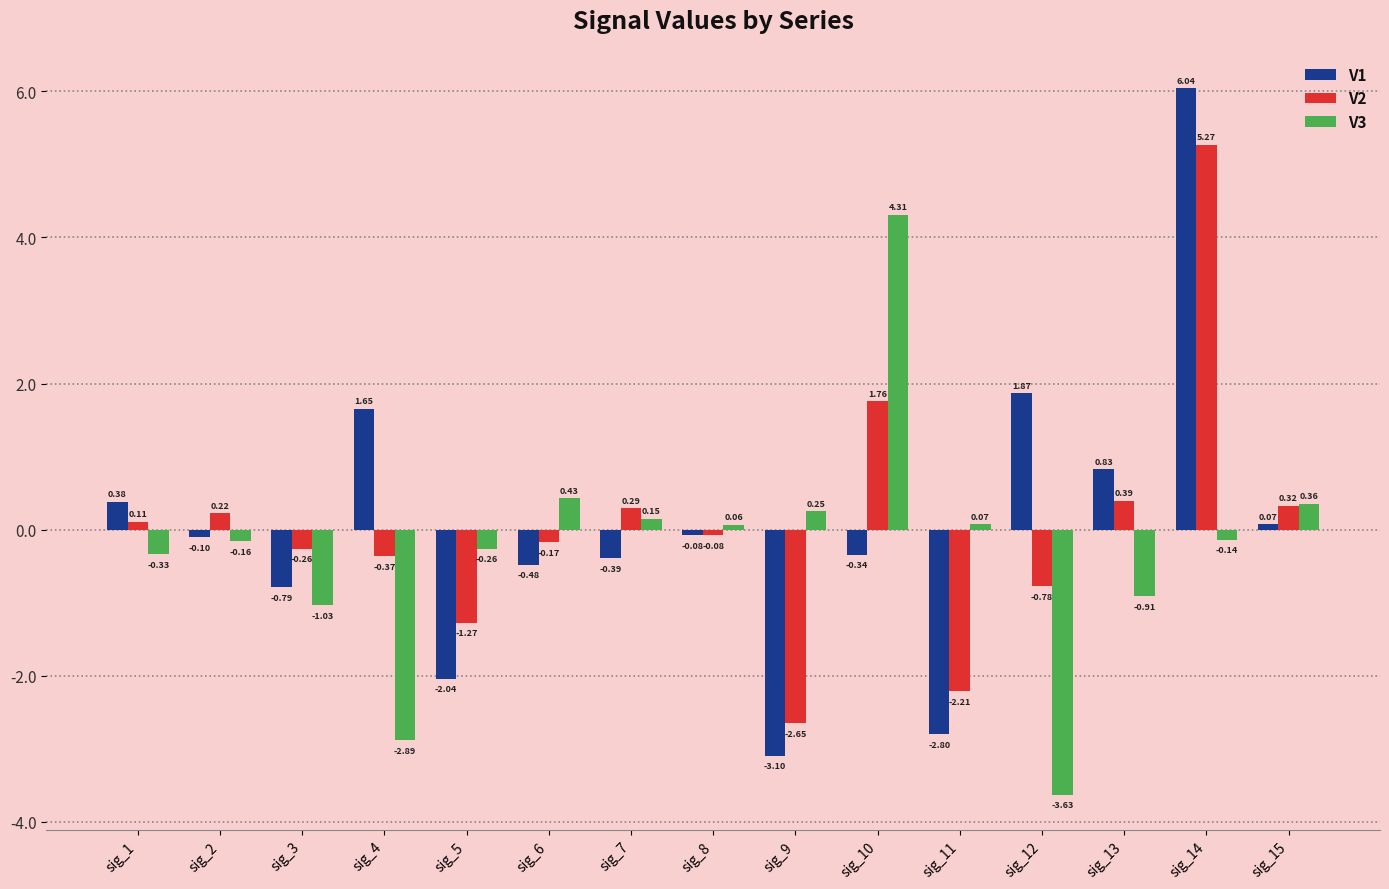

At which label is V1 closest to 1?

sig_13